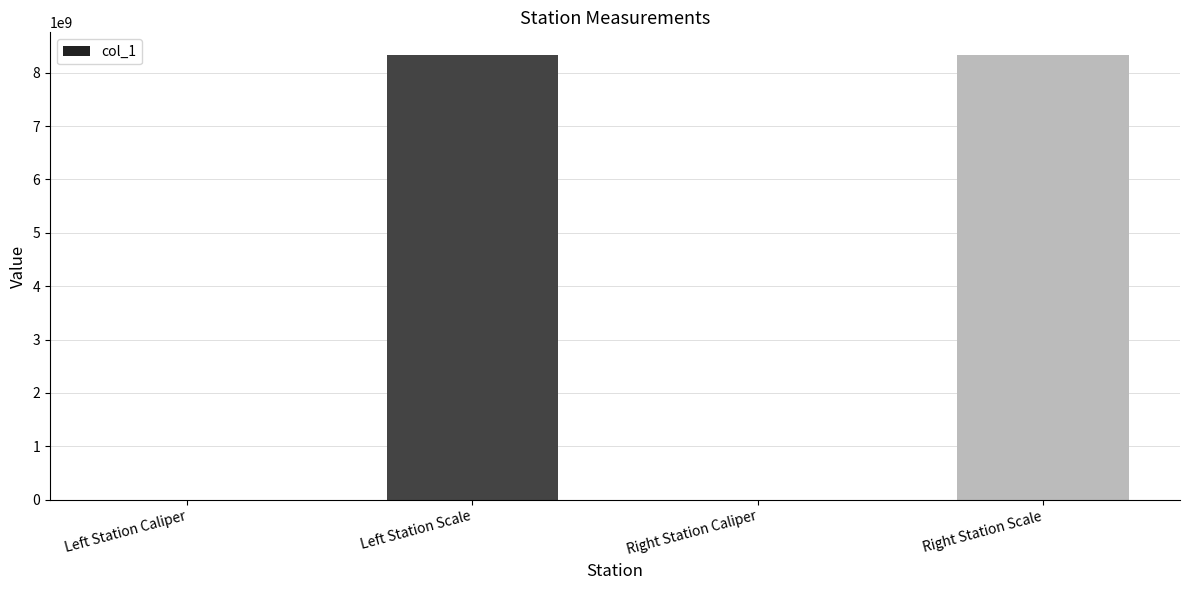

What is the sum of all values?

16680442074